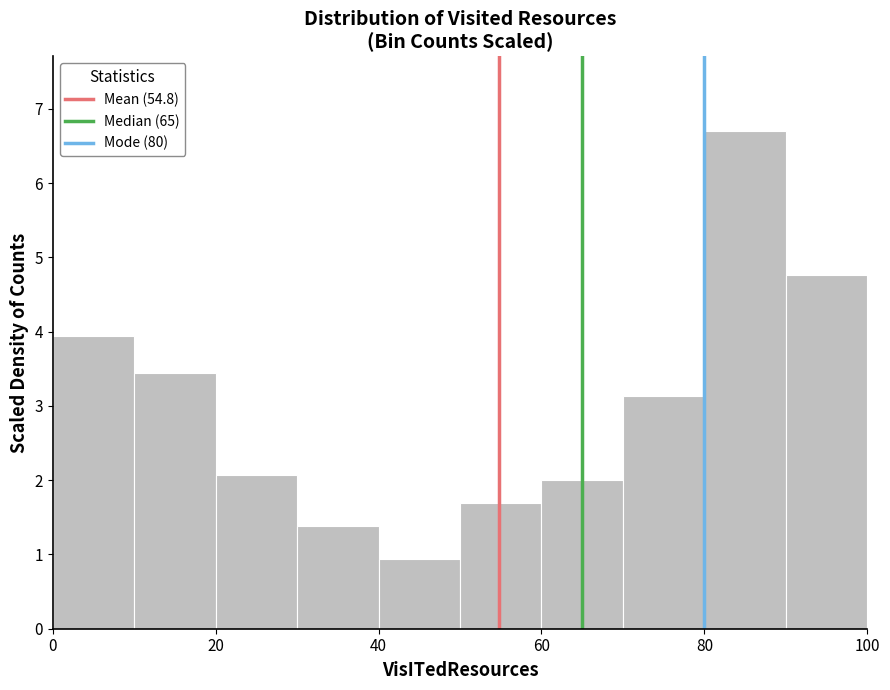

What is the height of the bar covering 40 to 50 on the x-axis? The values are not printed on the chart, so give them approximately, as read against the axis.

0.9